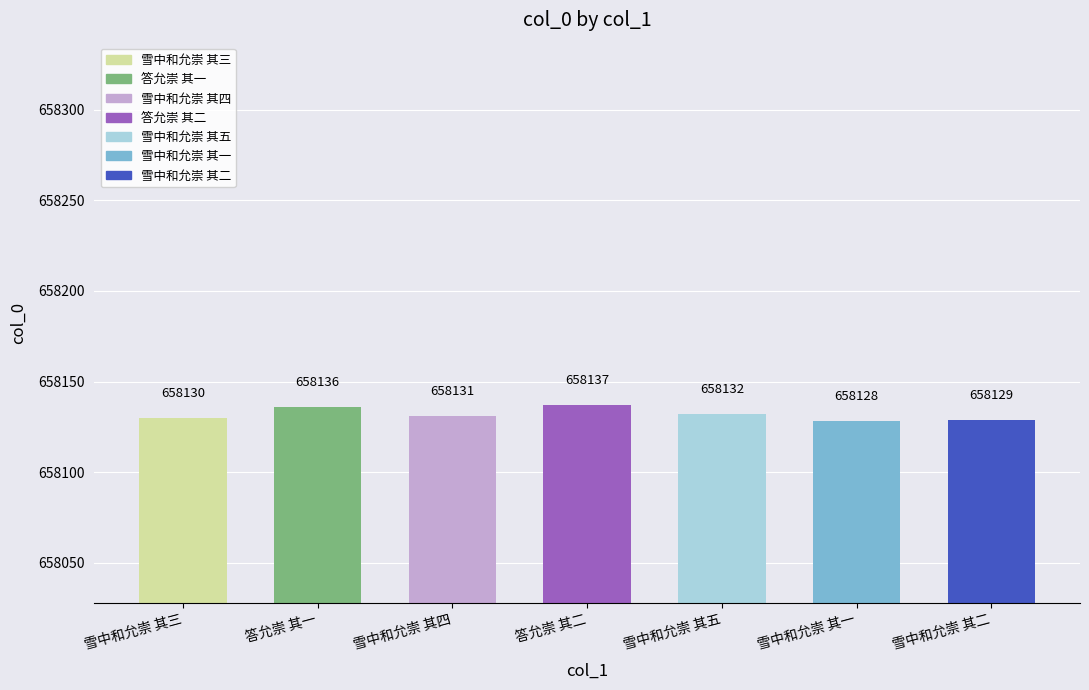

What is the difference between the maximum and second lowest values?

8